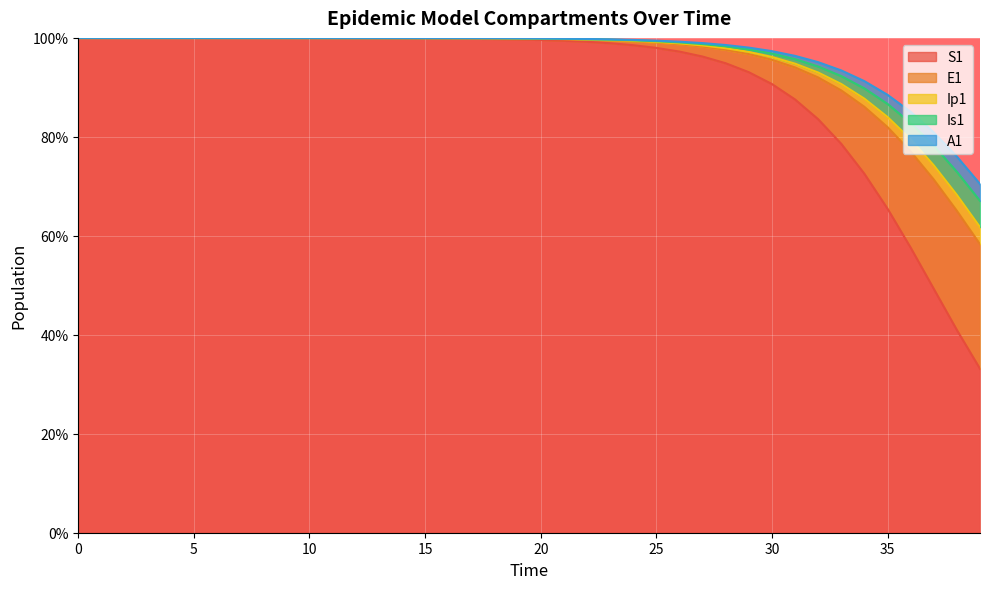

What is the sum of all S1 values?

3633.4